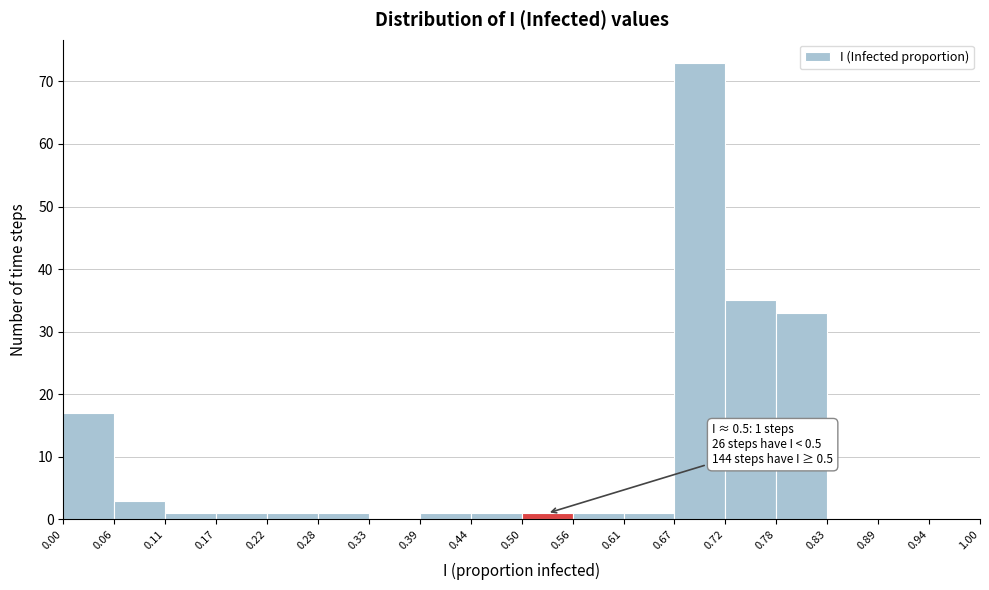

Over which range of the x-axis is the bar tallest?

0.67 to 0.72